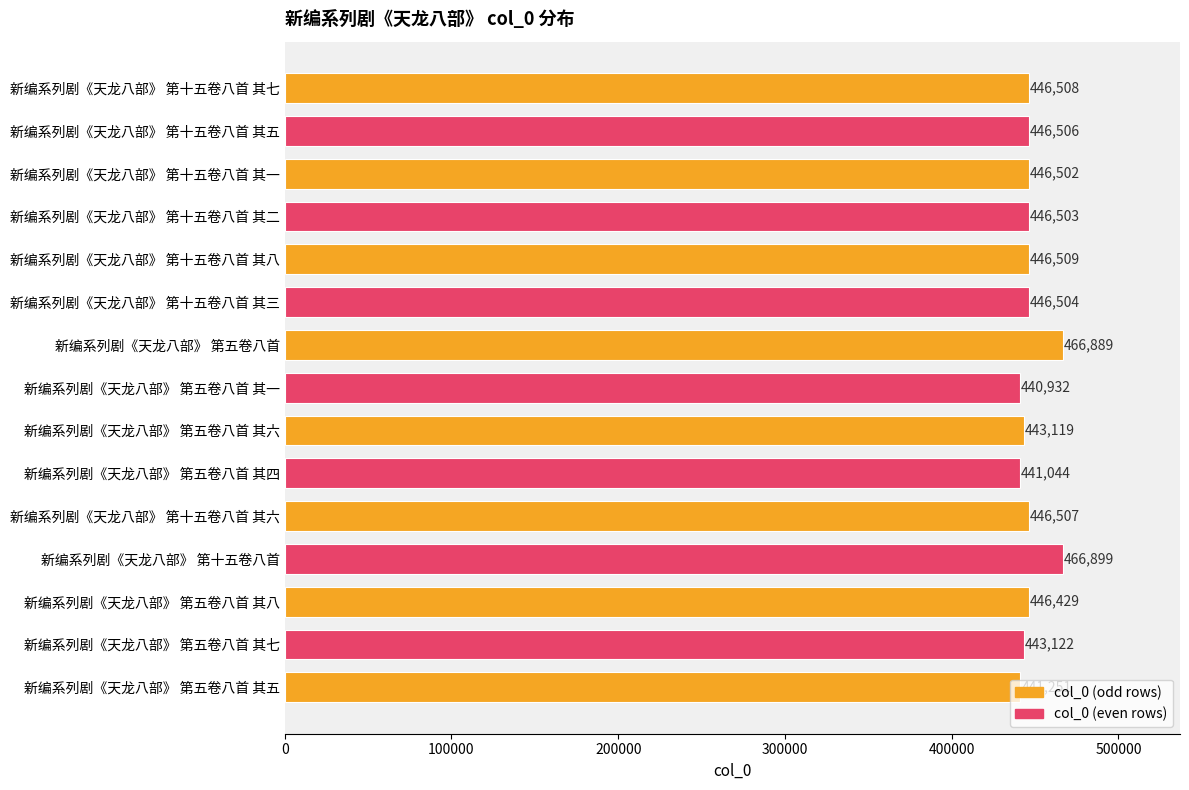

What is the maximum value shown in the chart?

466899